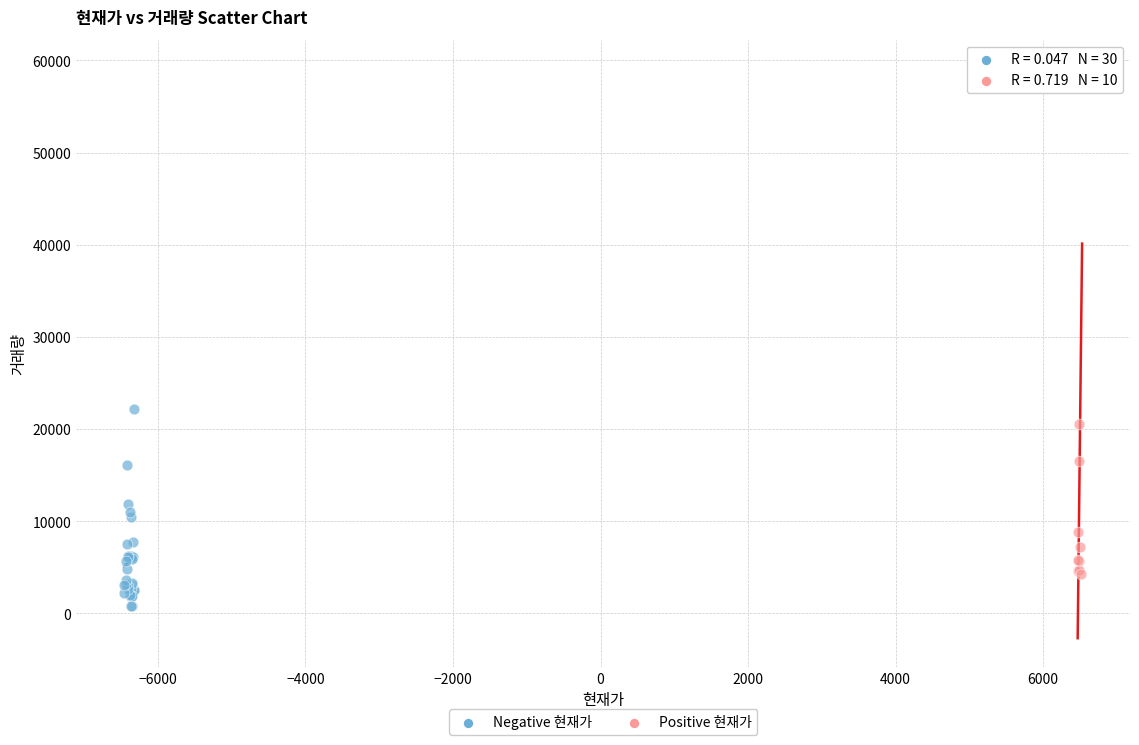

Which series reaches the maximum Y coordinate?

Positive 현재가